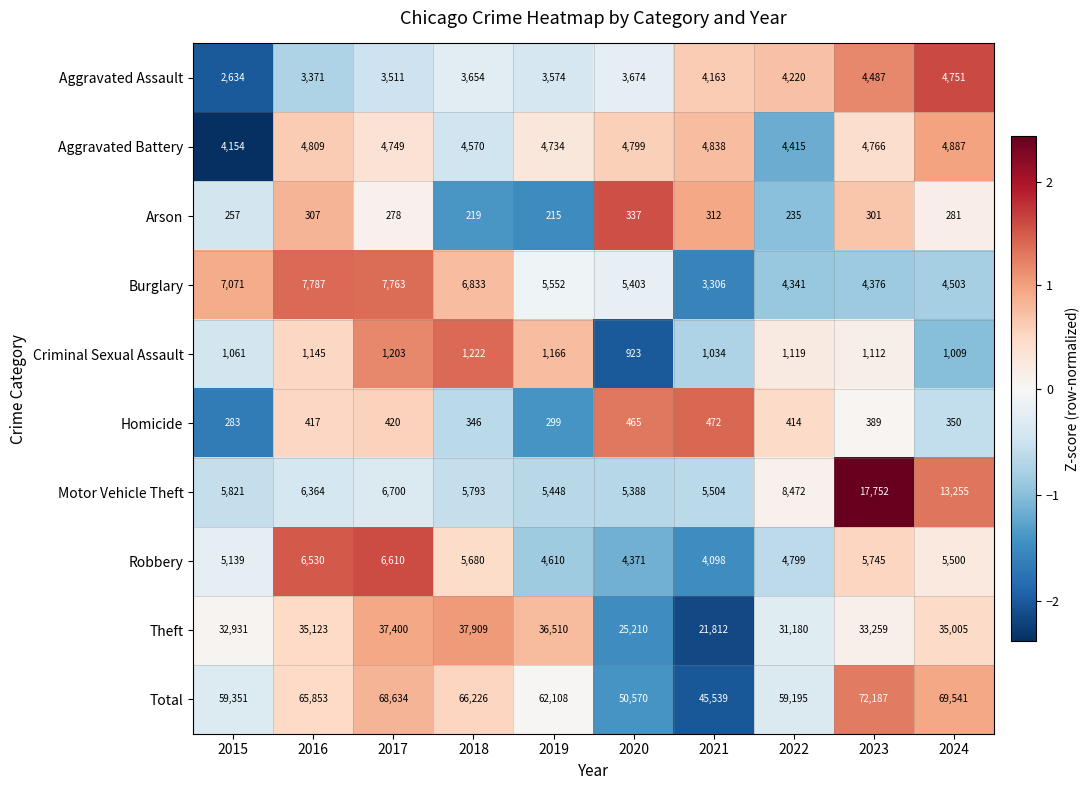

How many data points in Homicide are less than 414?

5